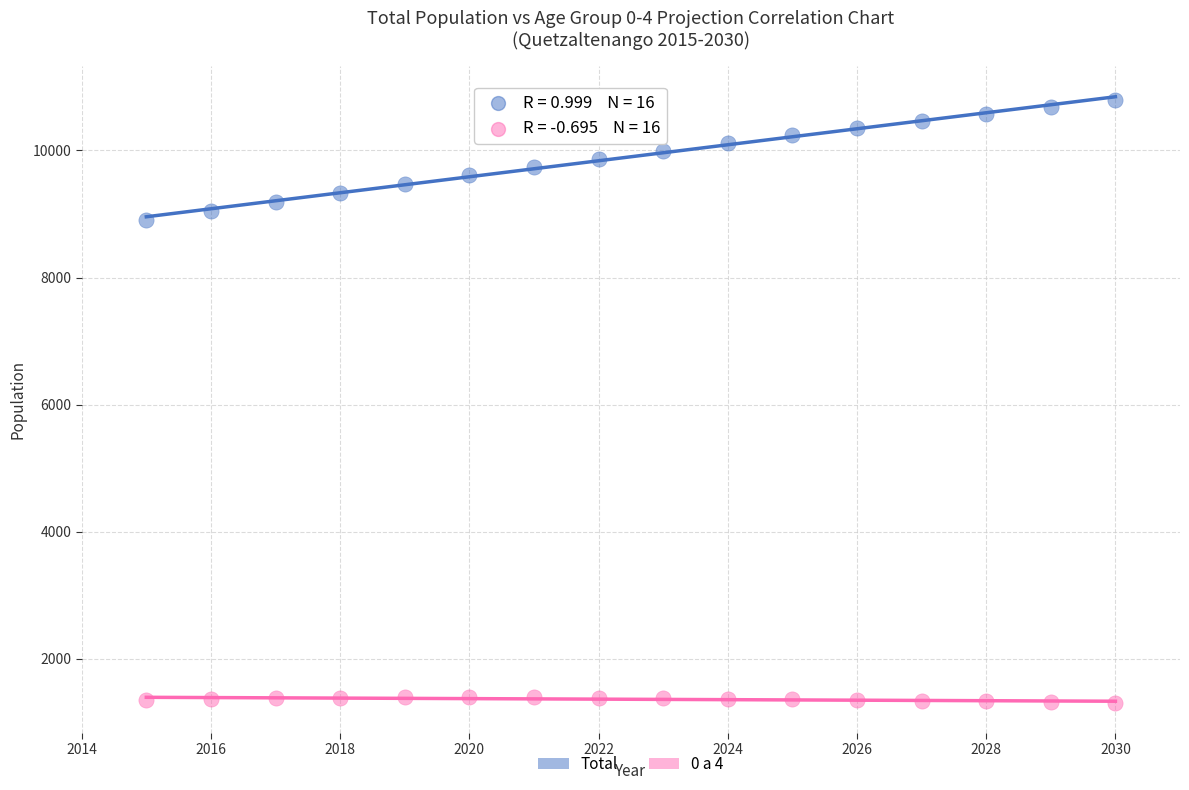

Across all data points, what is the range of Y values (max minus min)?

9486